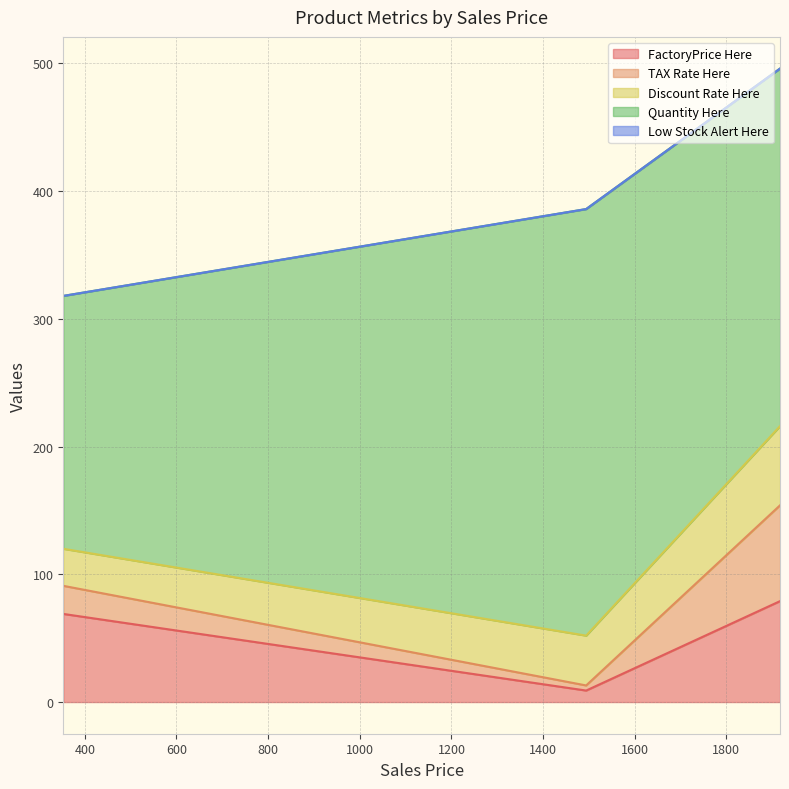

Which series changed the most between 1494 and 353?

Quantity Here